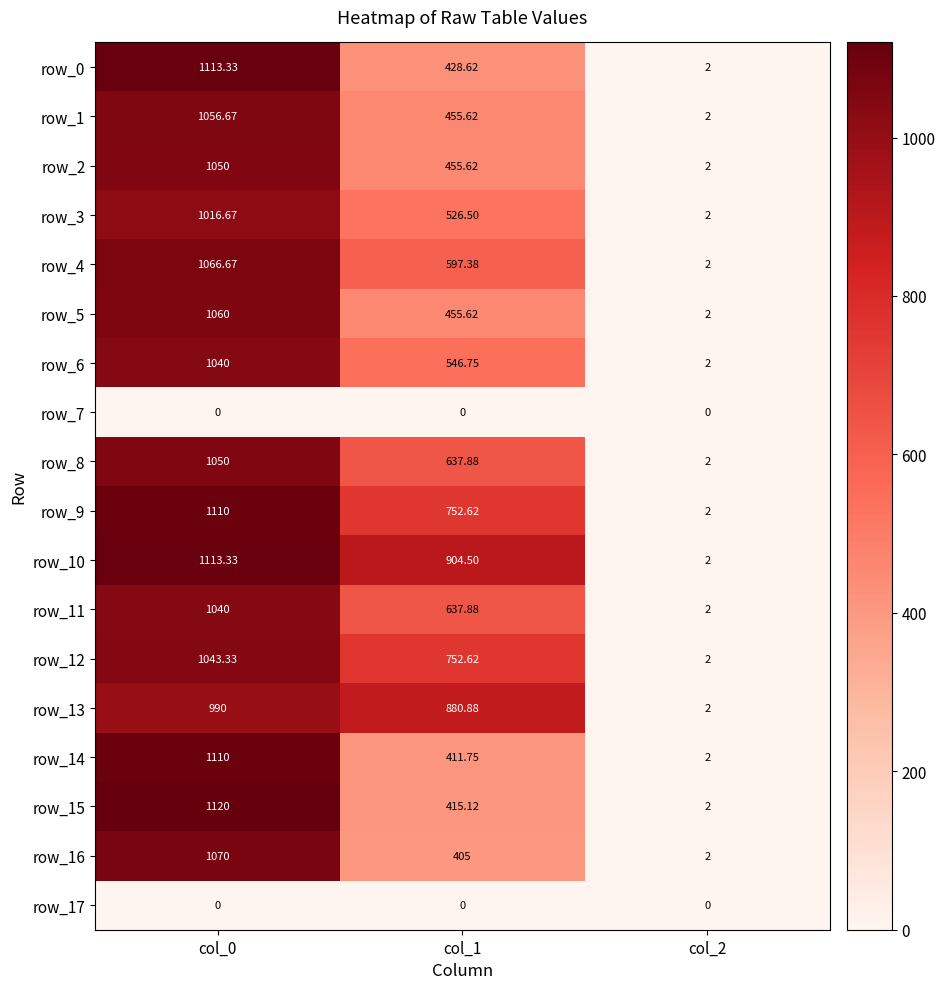

Reading left to right, what are all the values shown in this chart?

row_0: col_0=1113.3	col_1=428.6	col_2=2.0
row_1: col_0=1056.7	col_1=455.6	col_2=2.0
row_2: col_0=1050.0	col_1=455.6	col_2=2.0
row_3: col_0=1016.7	col_1=526.5	col_2=2.0
row_4: col_0=1066.7	col_1=597.4	col_2=2.0
row_5: col_0=1060.0	col_1=455.6	col_2=2.0
row_6: col_0=1040.0	col_1=546.8	col_2=2.0
row_7: col_0=0.0	col_1=0.0	col_2=0.0
row_8: col_0=1050.0	col_1=637.9	col_2=2.0
row_9: col_0=1110.0	col_1=752.6	col_2=2.0
row_10: col_0=1113.3	col_1=904.5	col_2=2.0
row_11: col_0=1040.0	col_1=637.9	col_2=2.0
row_12: col_0=1043.3	col_1=752.6	col_2=2.0
row_13: col_0=990.0	col_1=880.9	col_2=2.0
row_14: col_0=1110.0	col_1=411.8	col_2=2.0
row_15: col_0=1120.0	col_1=415.1	col_2=2.0
row_16: col_0=1070.0	col_1=405.0	col_2=2.0
row_17: col_0=0.0	col_1=0.0	col_2=0.0